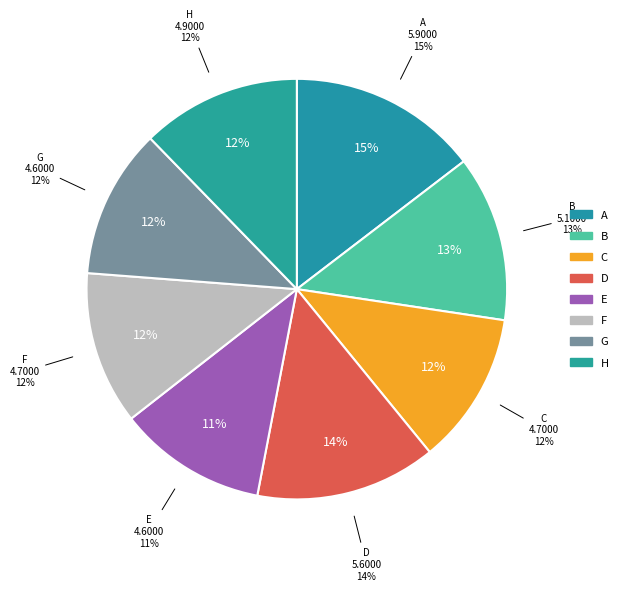

Rank the categories by value from highest to lowest.

A, D, B, H, F, C, G, E